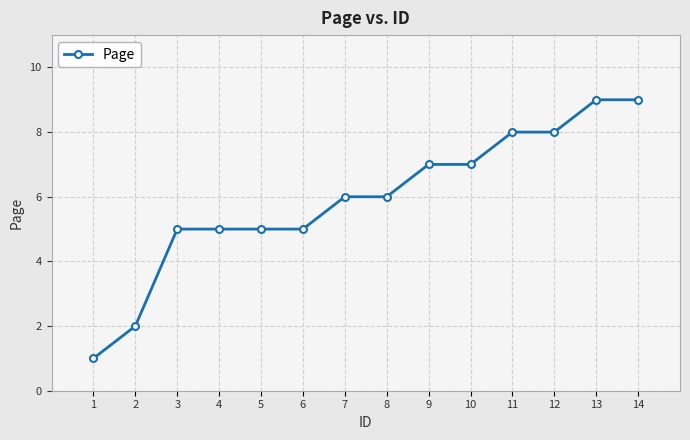

What is the change in value from 3 to 7?

+1